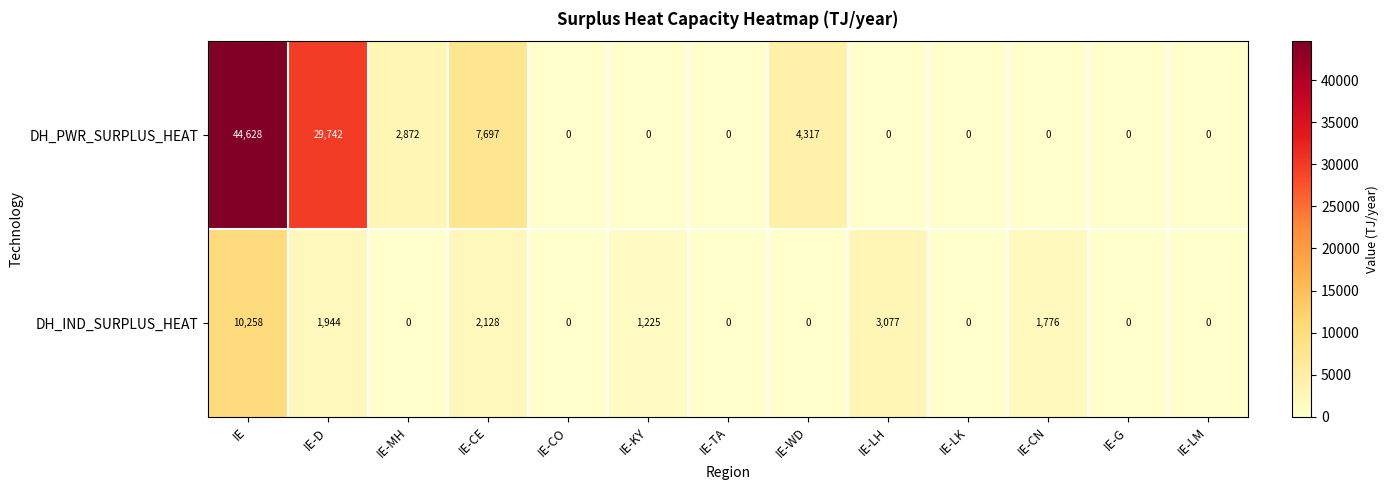

What is the difference between the highest and lowest values at IE-LH?

3077